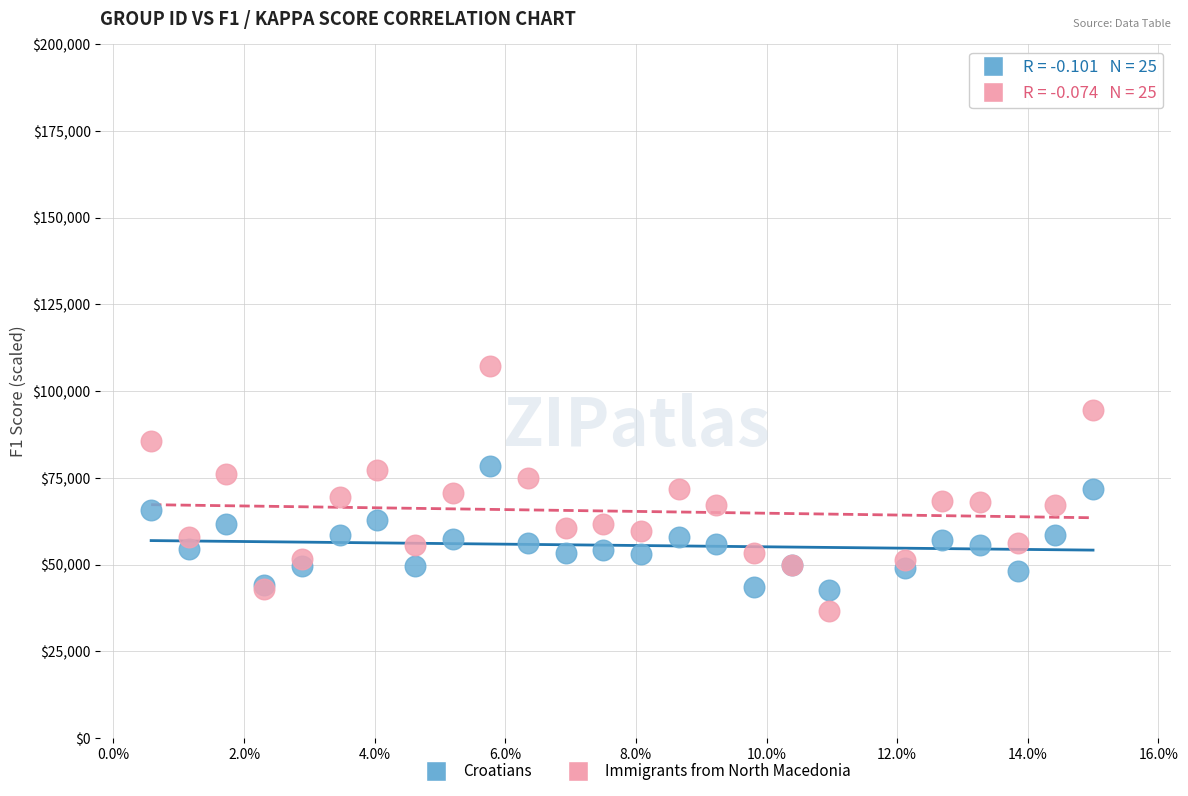

Which series has the widest spread of Y values?

Immigrants from North Macedonia